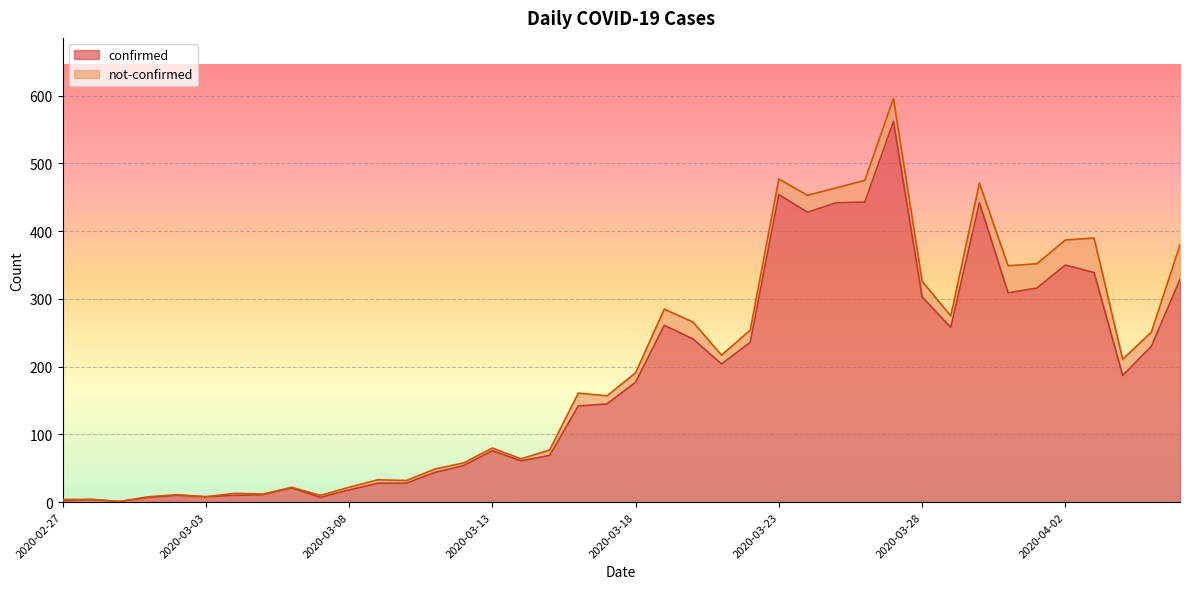

True or false: there are more than 0 points higher than both neighbors.

True